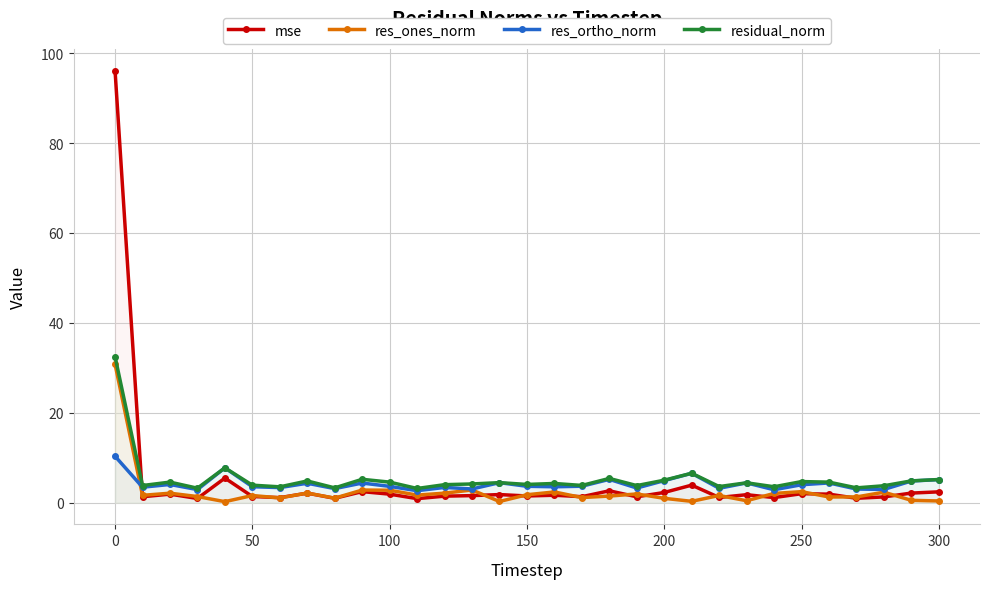

What is the average value of the res_ortho_norm series?

4.2